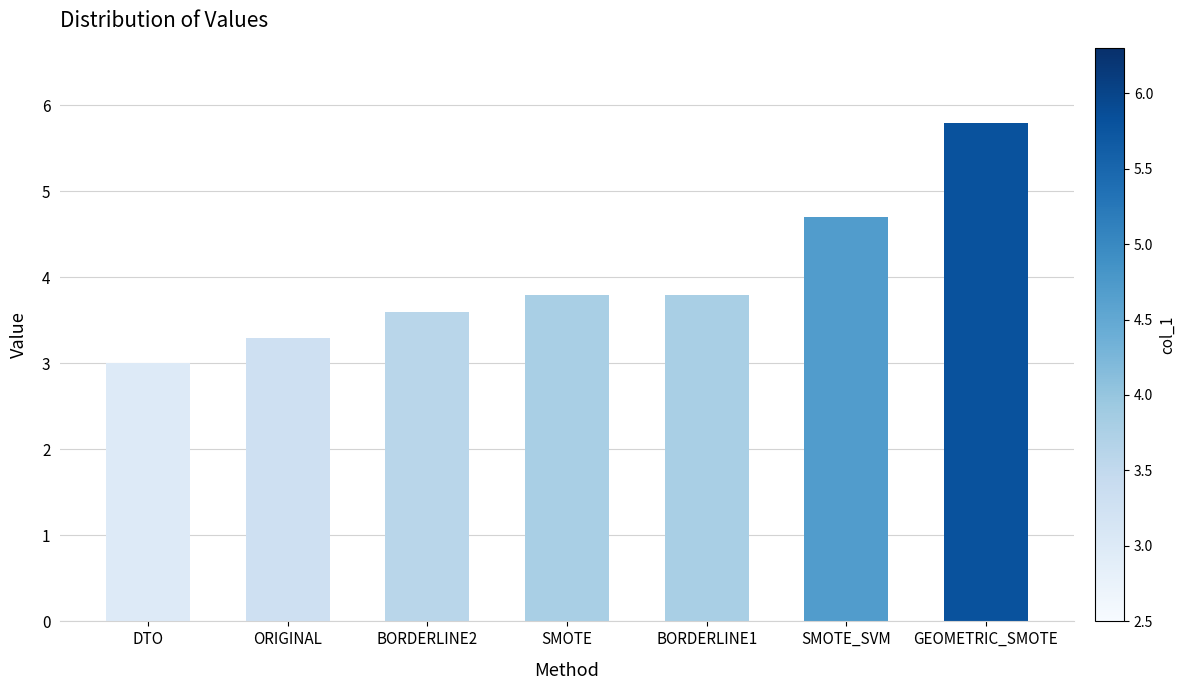

What is the label of the 7th bar from the right?

DTO